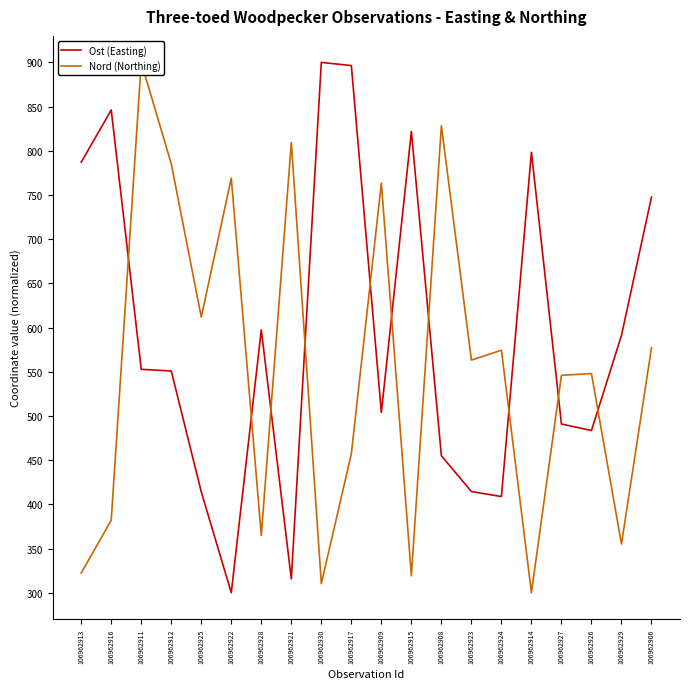

Reading left to right, list all the values displayed in this chart.

Ost (Easting): 787.0	846.2	552.7	550.9	414.1	300.0	597.3	315.5	900.0	896.4	504.0	821.8	455.0	414.4	408.8	798.3	490.9	483.5	591.1	747.6
Nord (Northing): 322.2	382.0	900.0	785.2	611.9	769.0	364.9	809.5	310.3	457.2	763.5	319.2	828.3	563.2	574.4	300.0	546.0	547.9	355.0	577.1